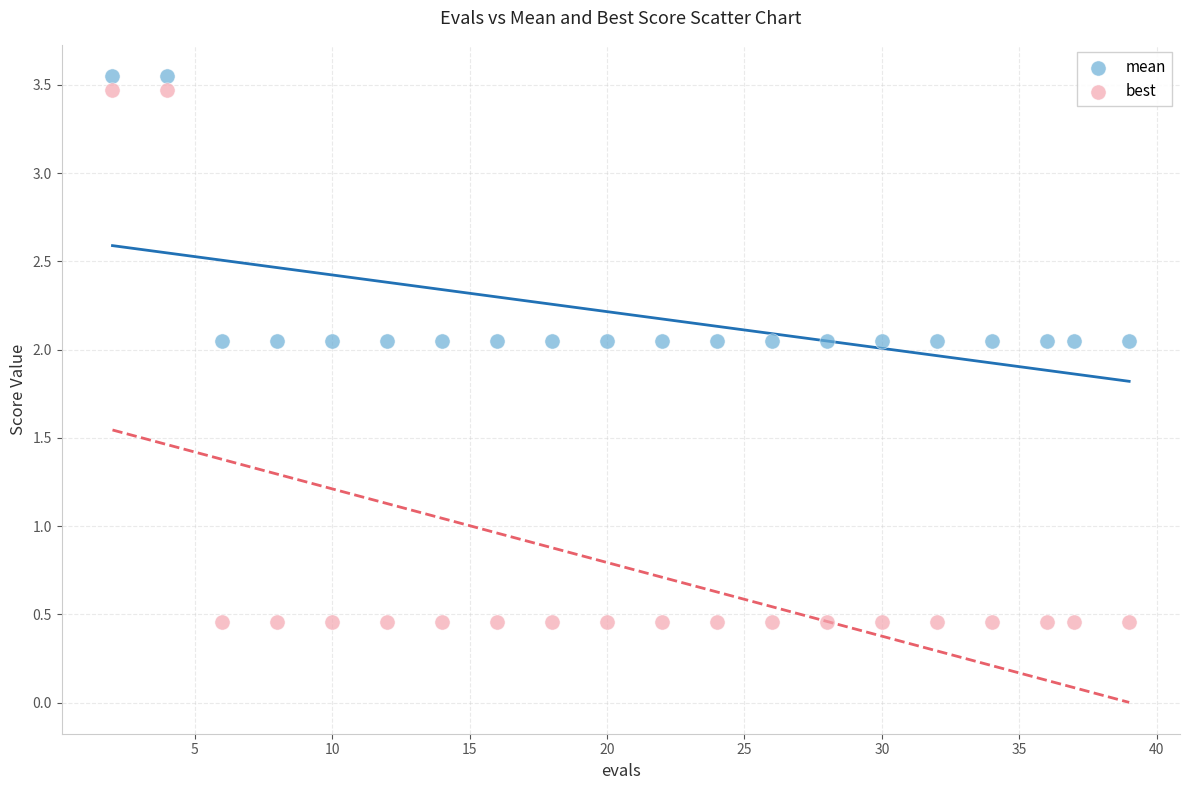

Which series reaches the minimum Y coordinate?

best